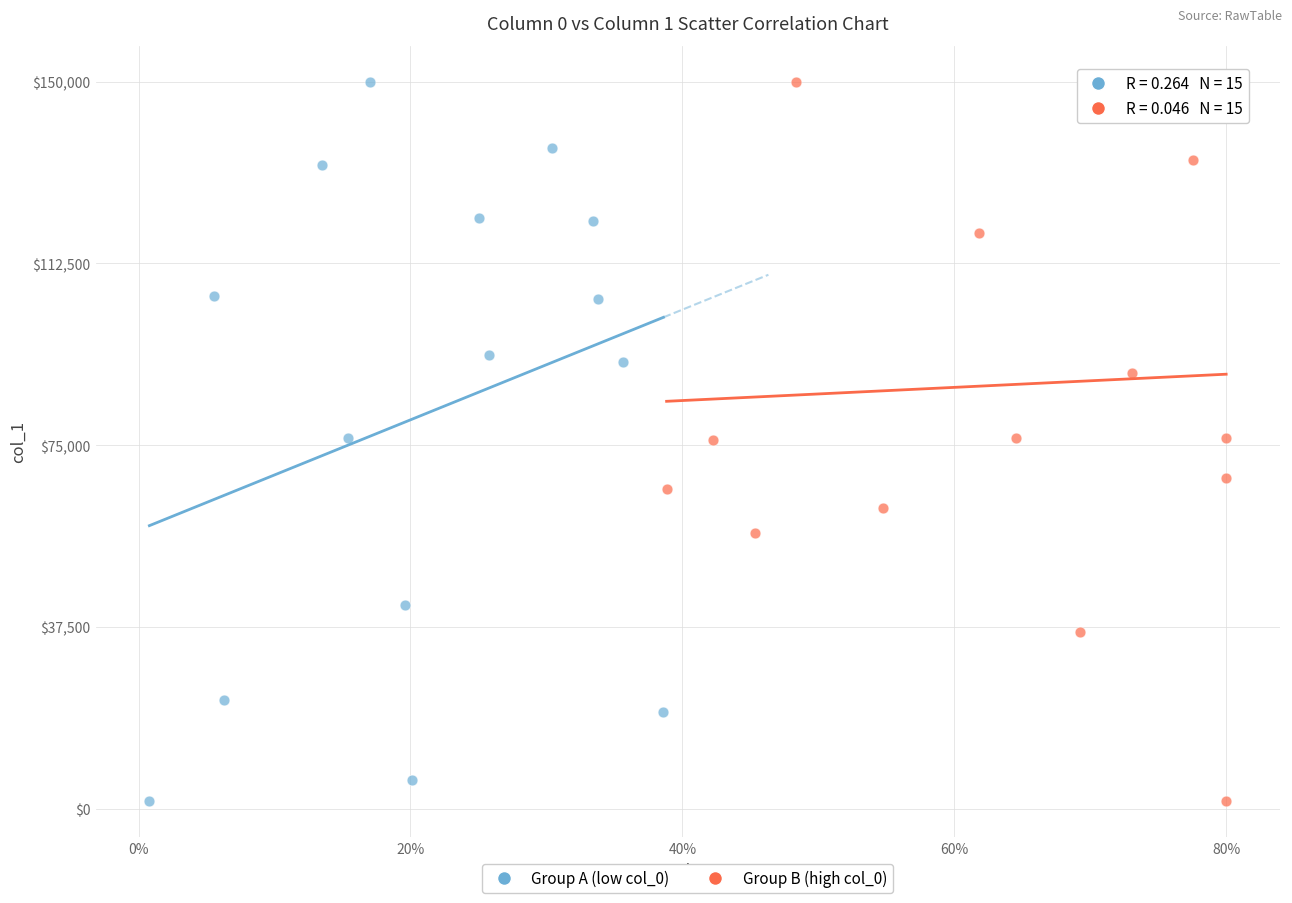

What are all the series names shown in the legend?

Group A (low col_0), Group B (high col_0)